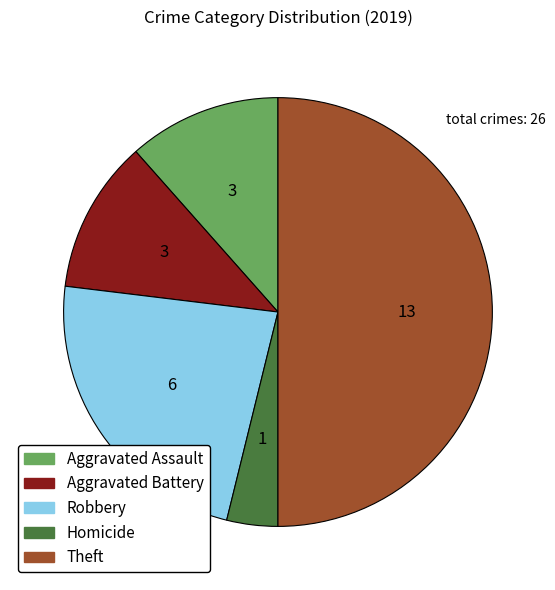

Is the sum of Aggravated Assault and Theft greater than half?

Yes